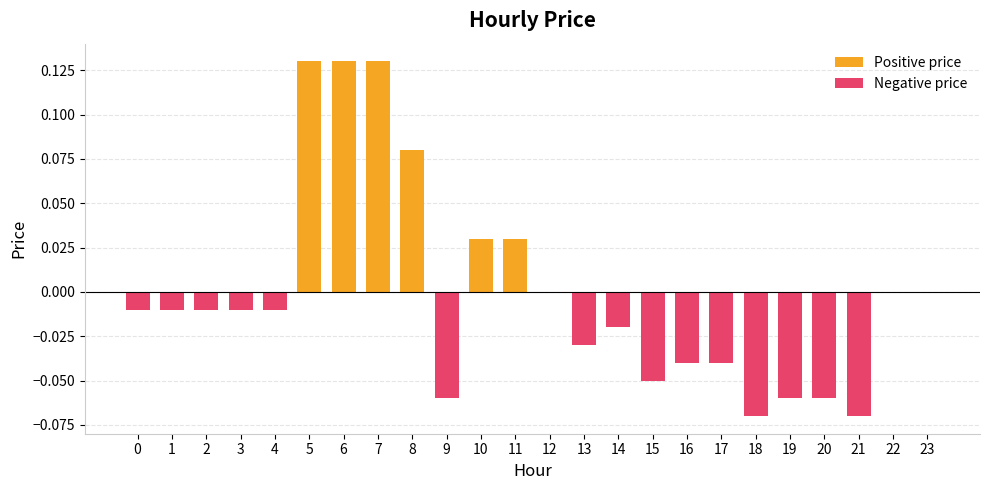

What is the difference between the second highest and minimum values in the Negative price series?

0.1